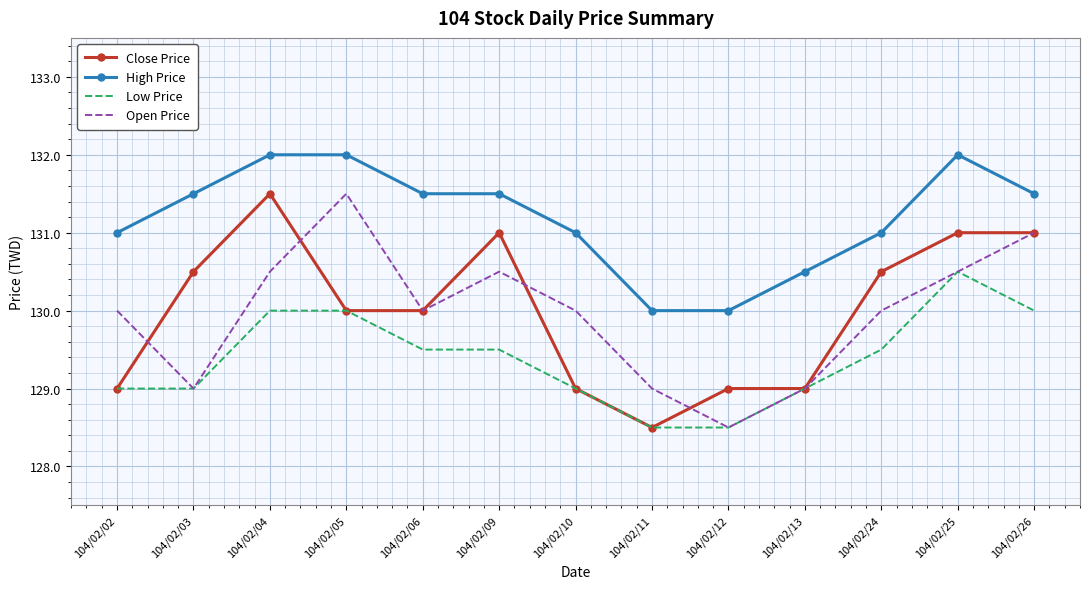

Where do Open Price and Close Price first cross each other?

104/02/02 and 104/02/03